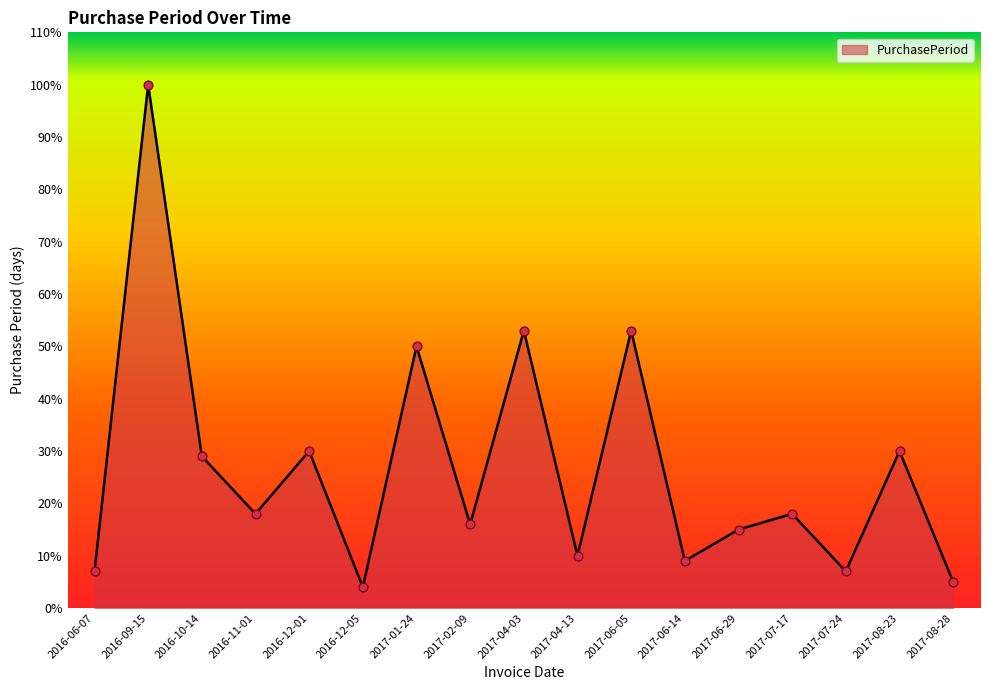

Which has a higher value, 2016-09-15 or 2017-06-05?

2016-09-15